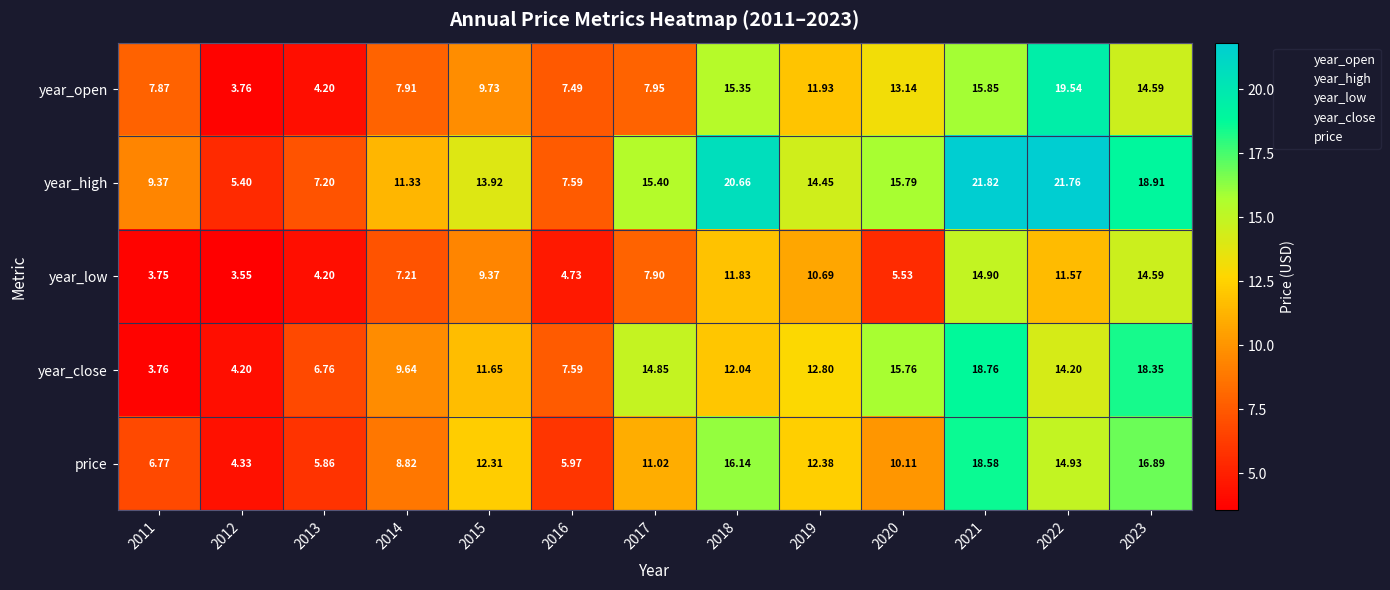

Is the value of year_high at 2012 greater than the value of year_low at 2016?

Yes